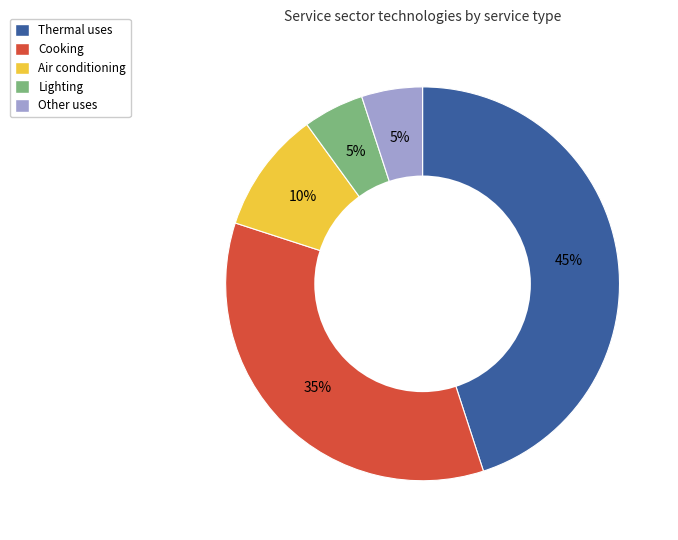

The Air conditioning slice represents 18% of the pie. True or false?

False